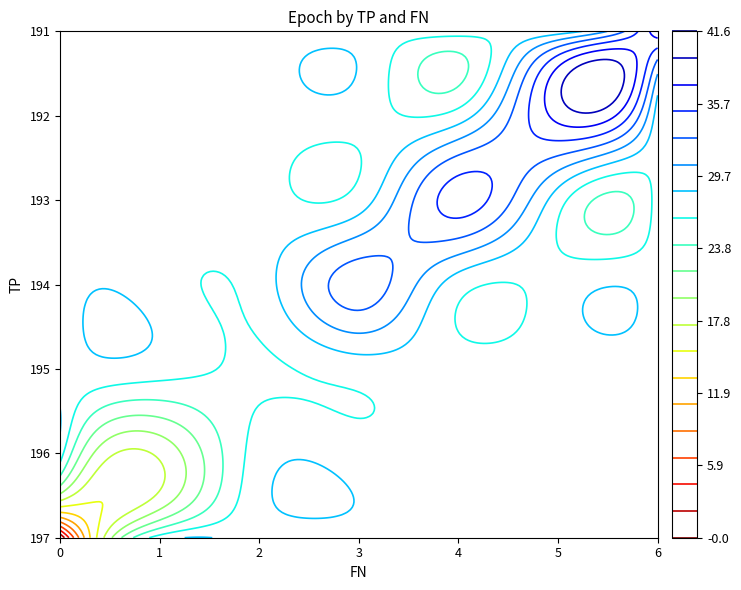

The value of r6 at TP is 103.4. True or false?

False